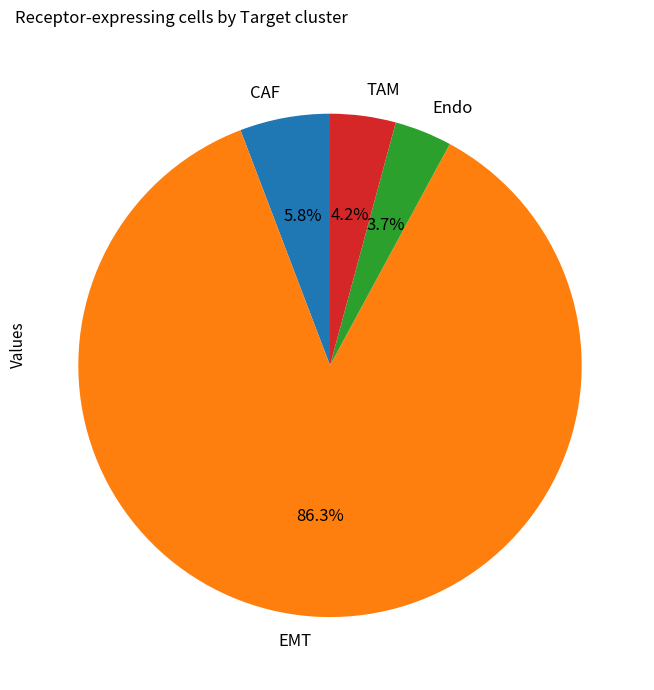

Which has a higher value, TAM or Endo?

TAM